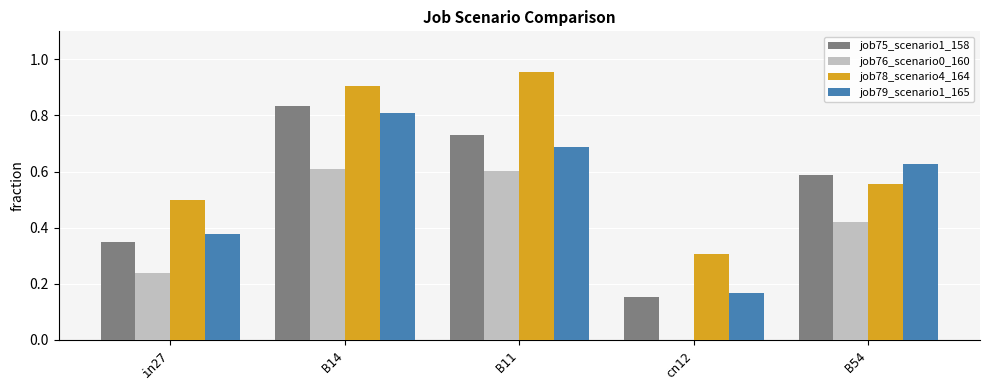

What is the sum of all job76_scenario0_160 values?

1.9